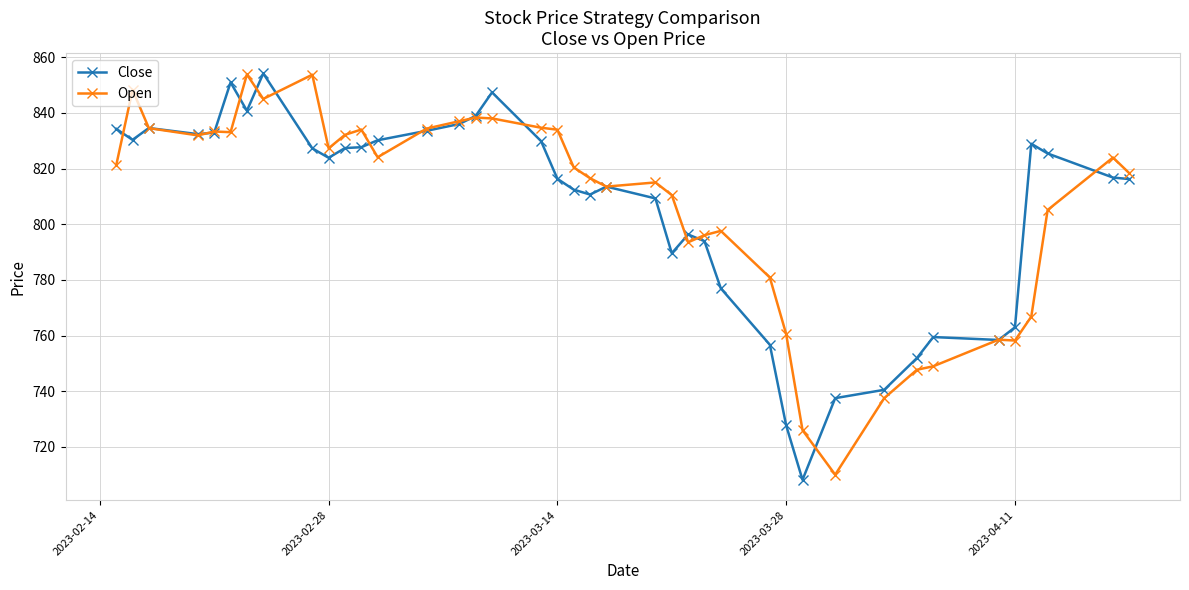

What is the difference between the second highest and second lowest values in the Open series?

127.7